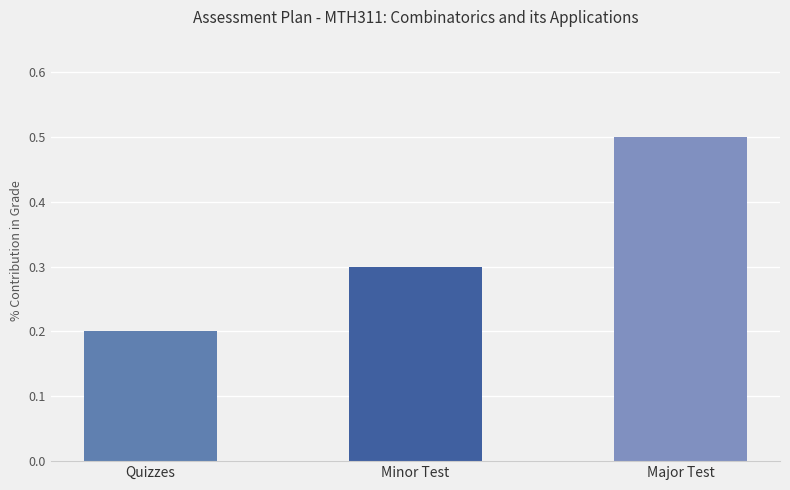

Reading left to right, transcribe all the data shown in this chart.

0.2	0.3	0.5